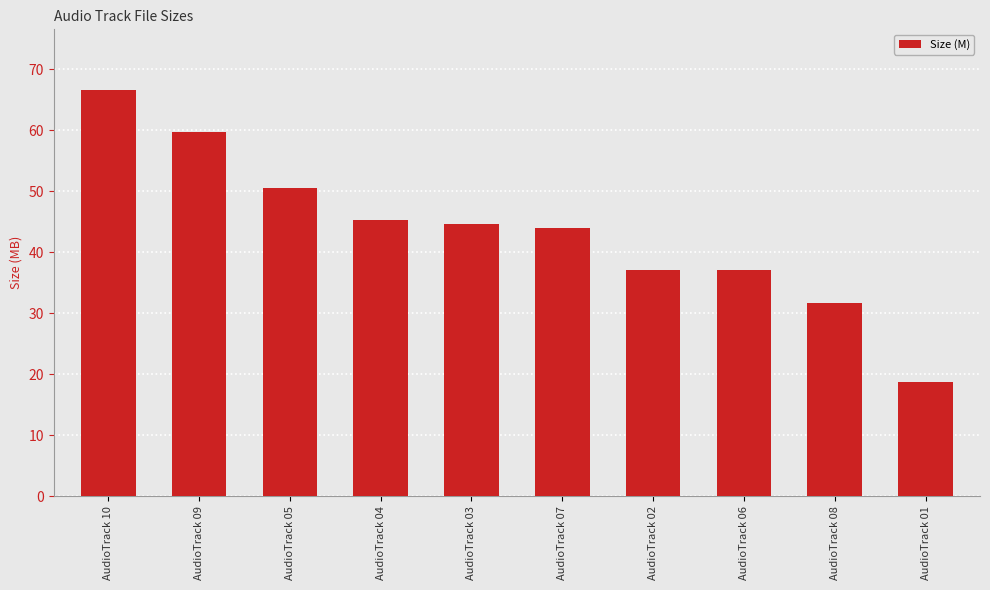

What is the difference between the values at AudioTrack 02 and AudioTrack 03?

7.6